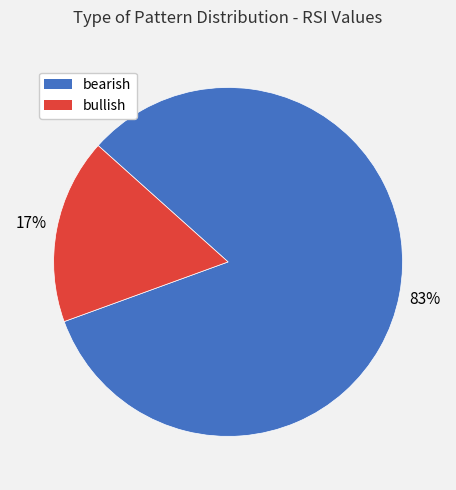

To the nearest percent, what is the difference between the largest and smallest slice percentages?

66%